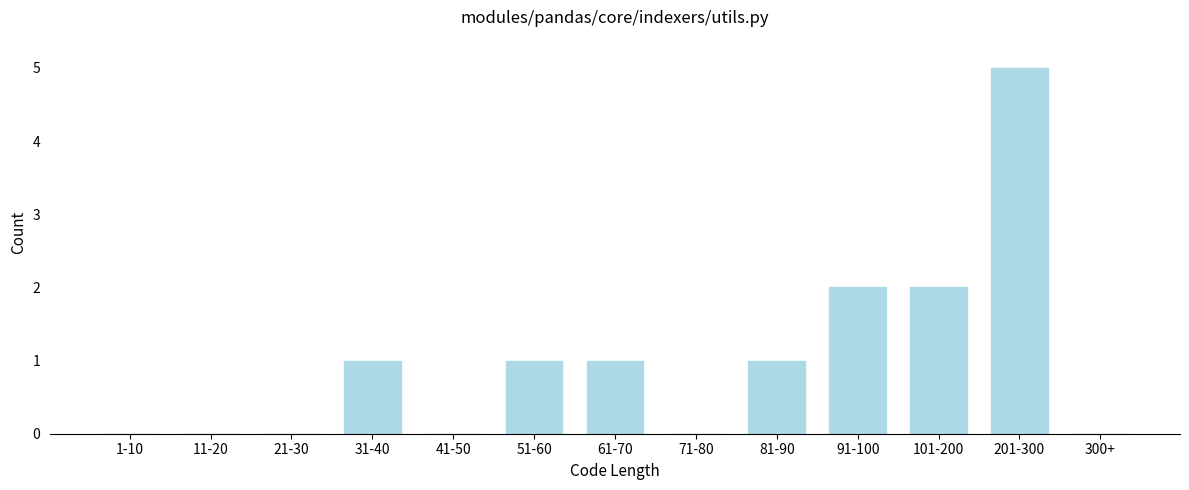

Reading right to left, what are all the values shown in this chart?

300+=0	201-300=5	101-200=2	91-100=2	81-90=1	71-80=0	61-70=1	51-60=1	41-50=0	31-40=1	21-30=0	11-20=0	1-10=0